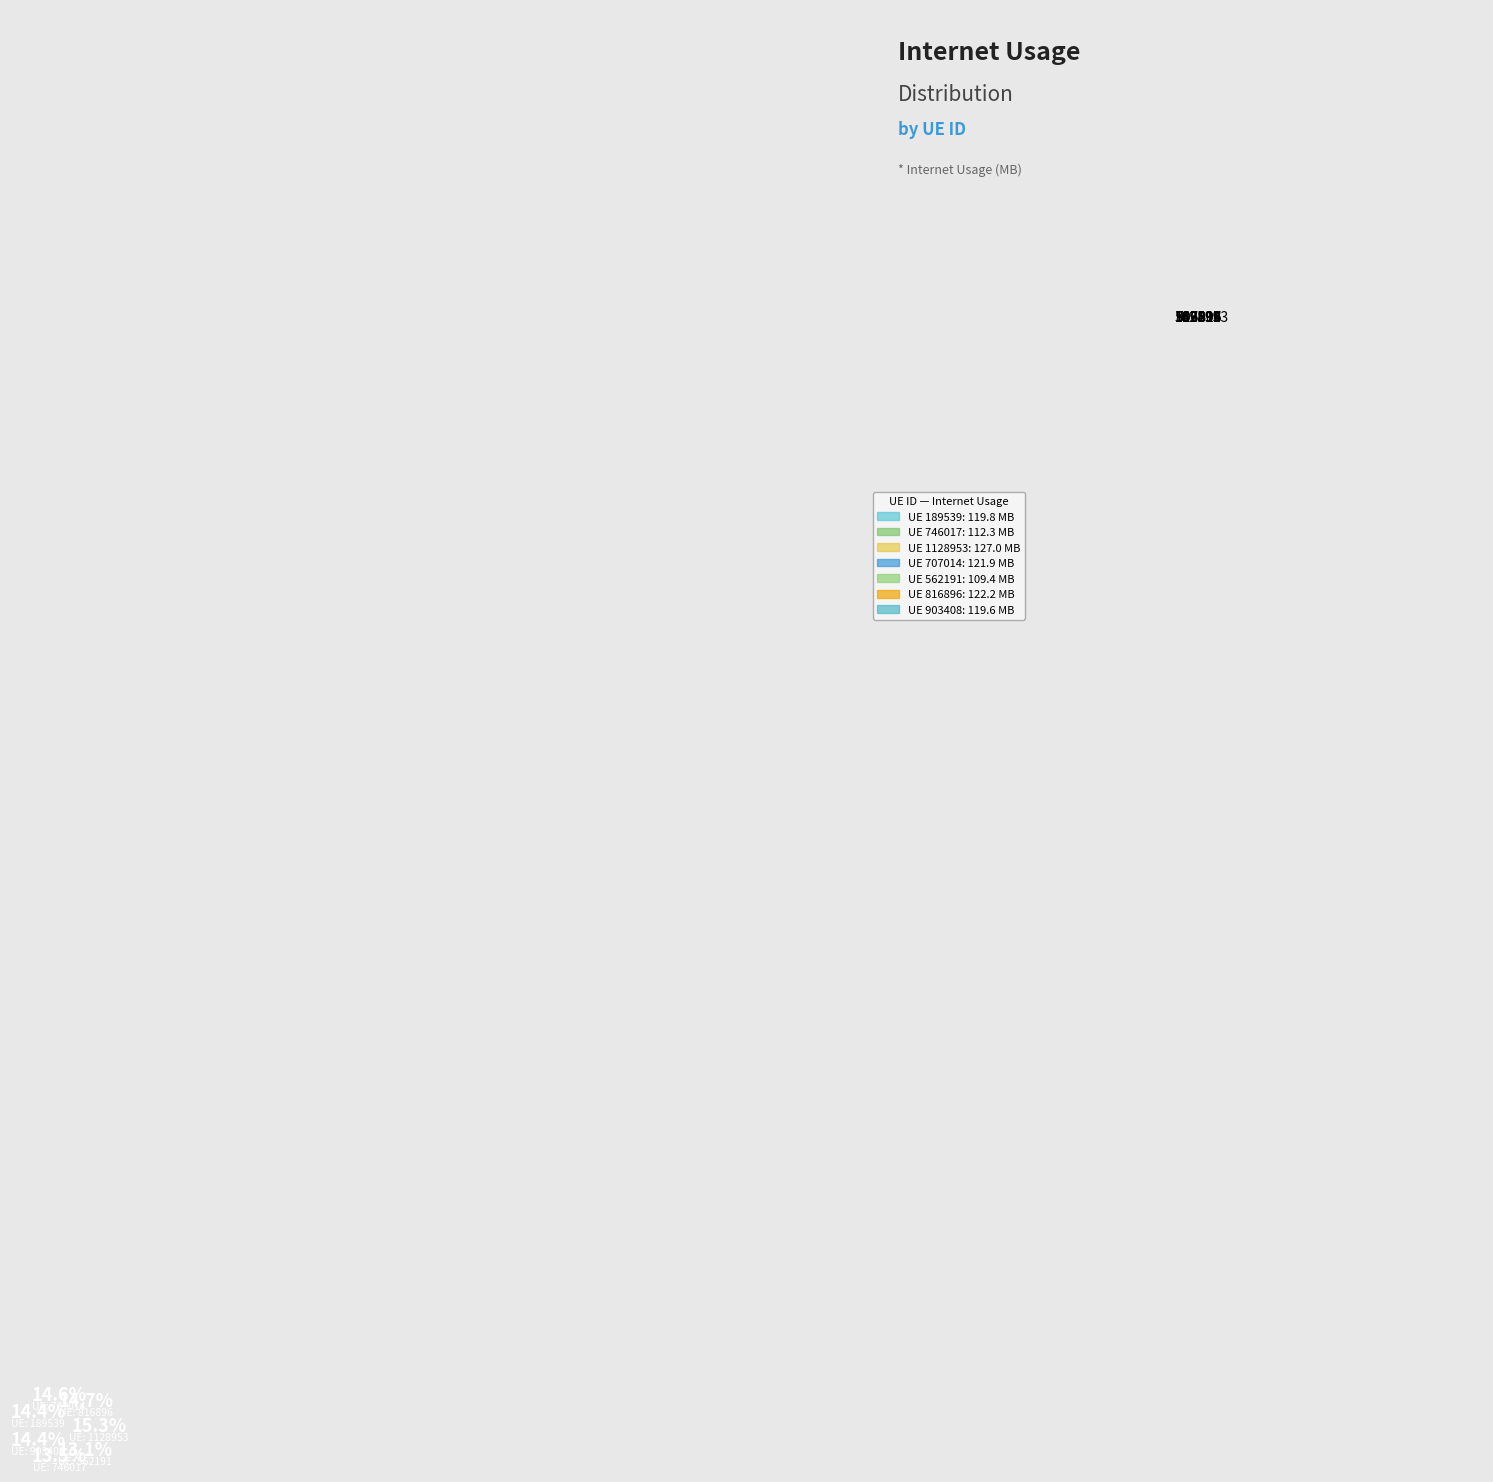

How many slices are in this pie chart?

7